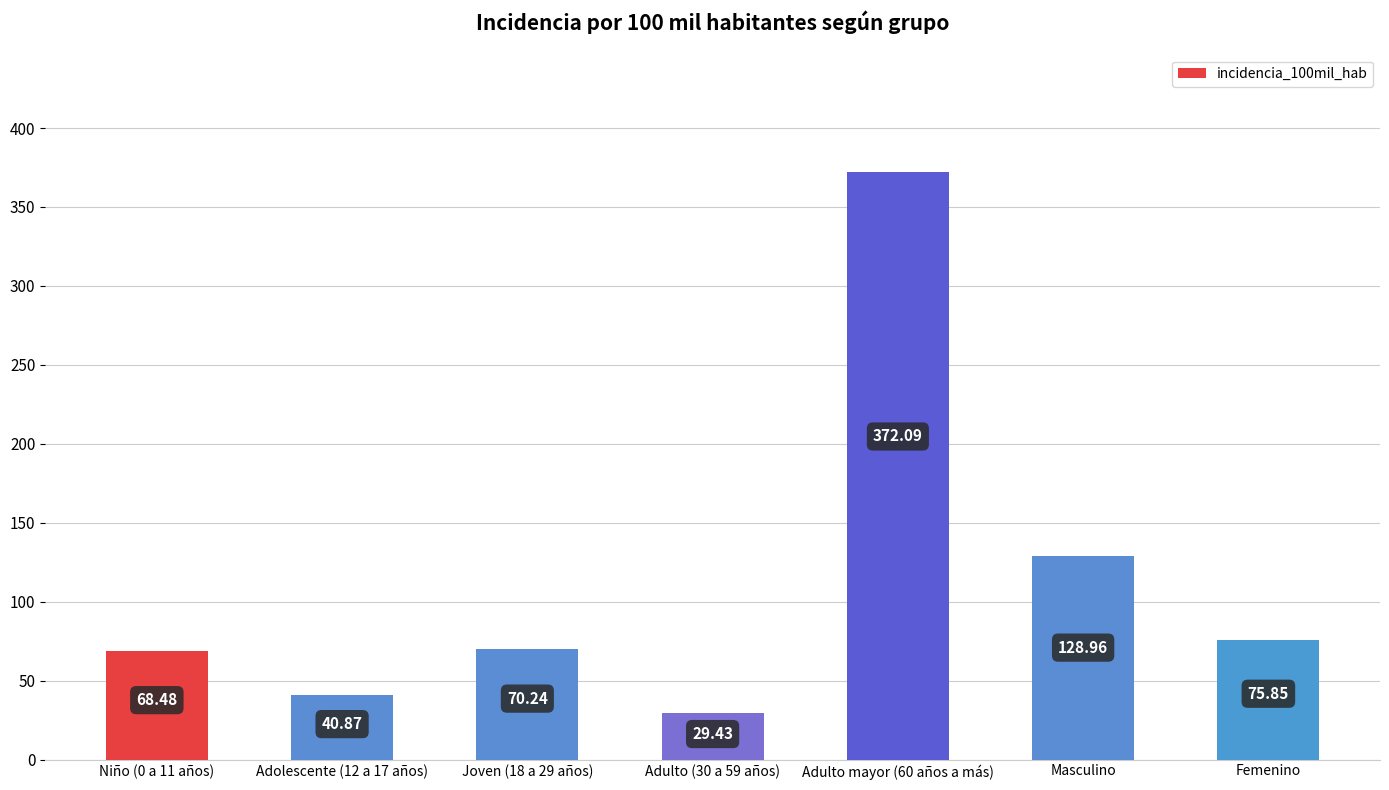

Where is the data nearest to the value 200?

Masculino